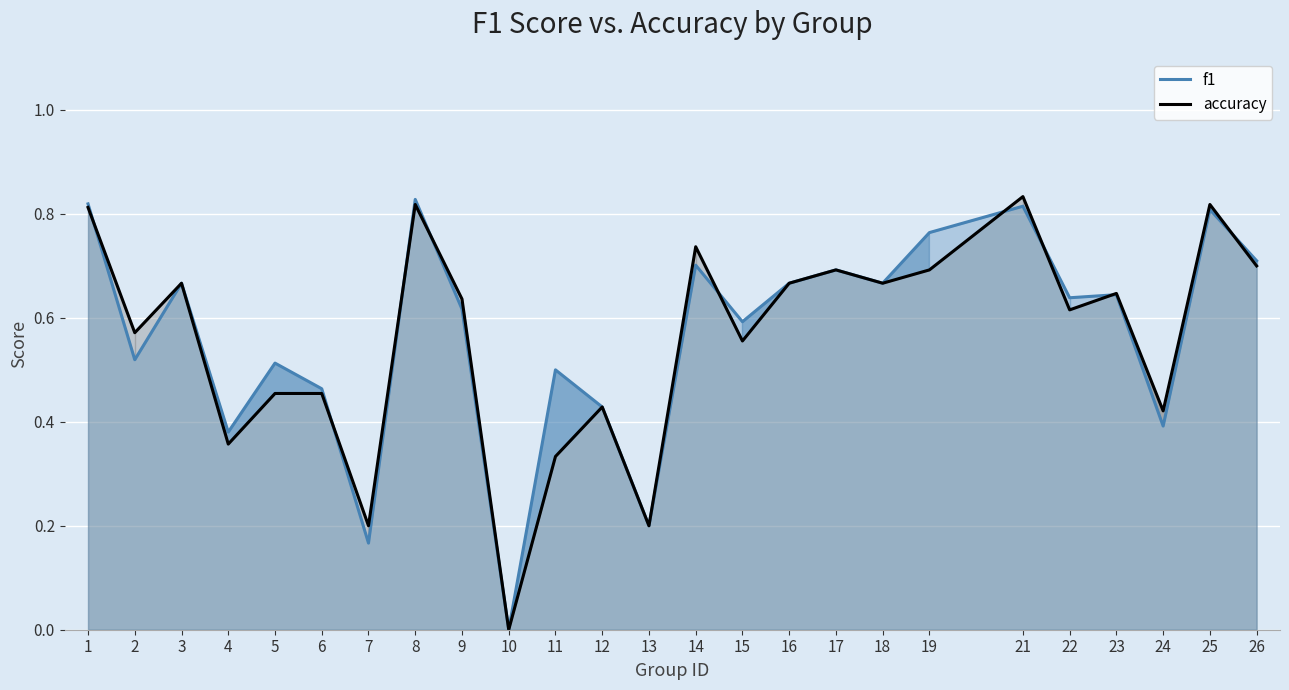

What is the value of the f1 point at the 9th from the left?

0.6